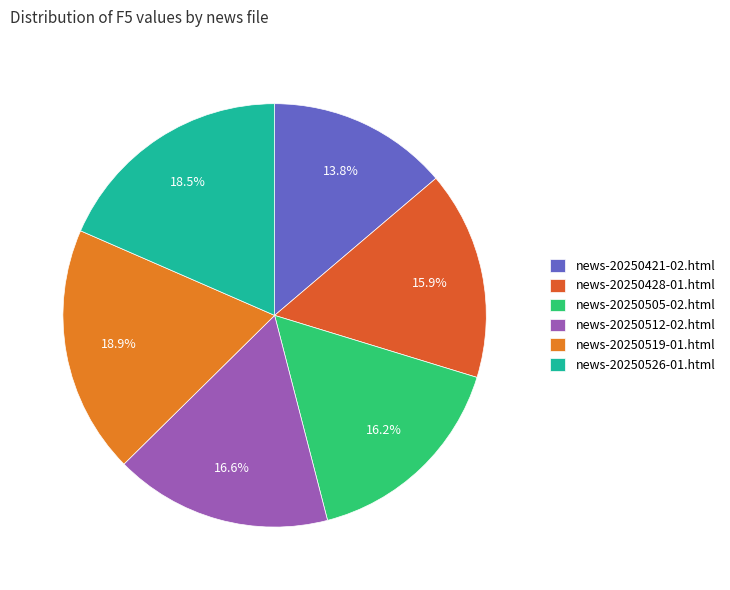

What is the total percentage of news-20250428-01.html and news-20250526-01.html?

34.4%